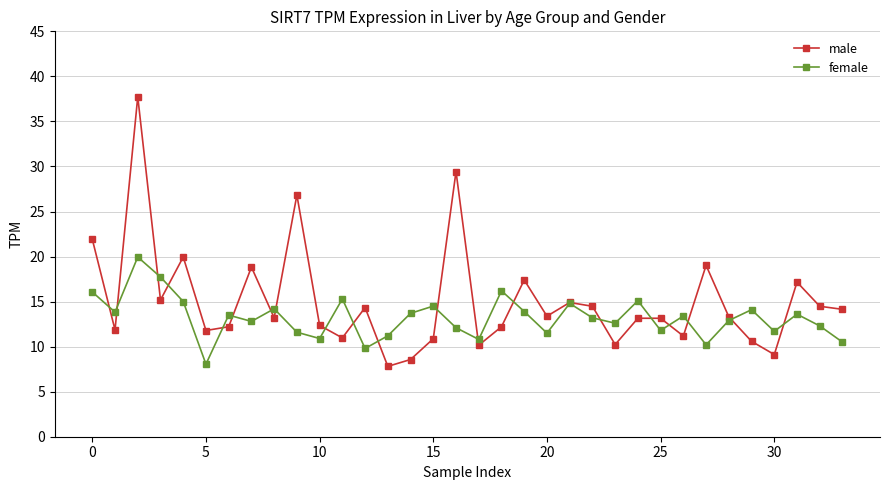

What is the greatest value displayed?

37.7